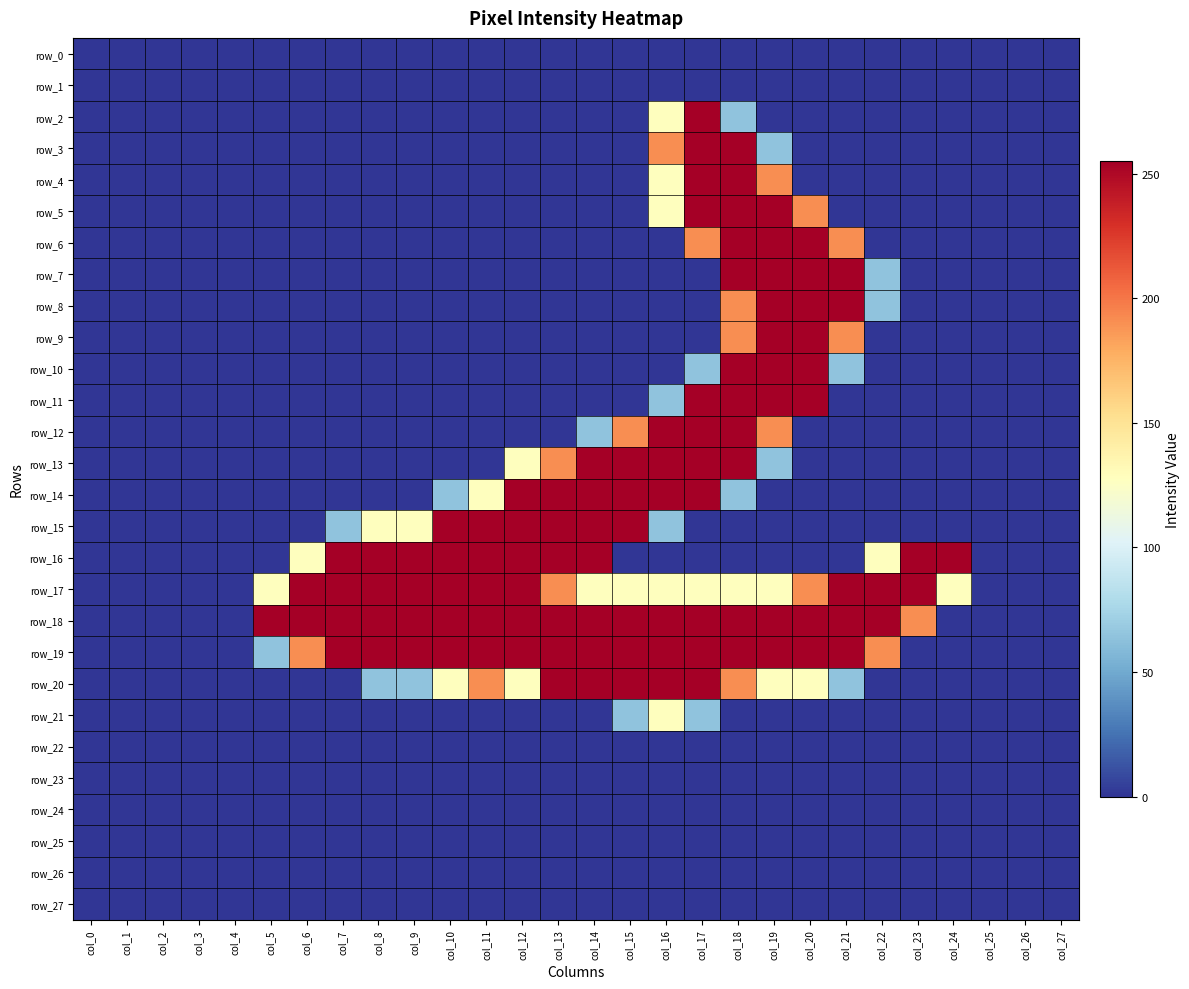

At which label is row_5 closest to 127?

col_16